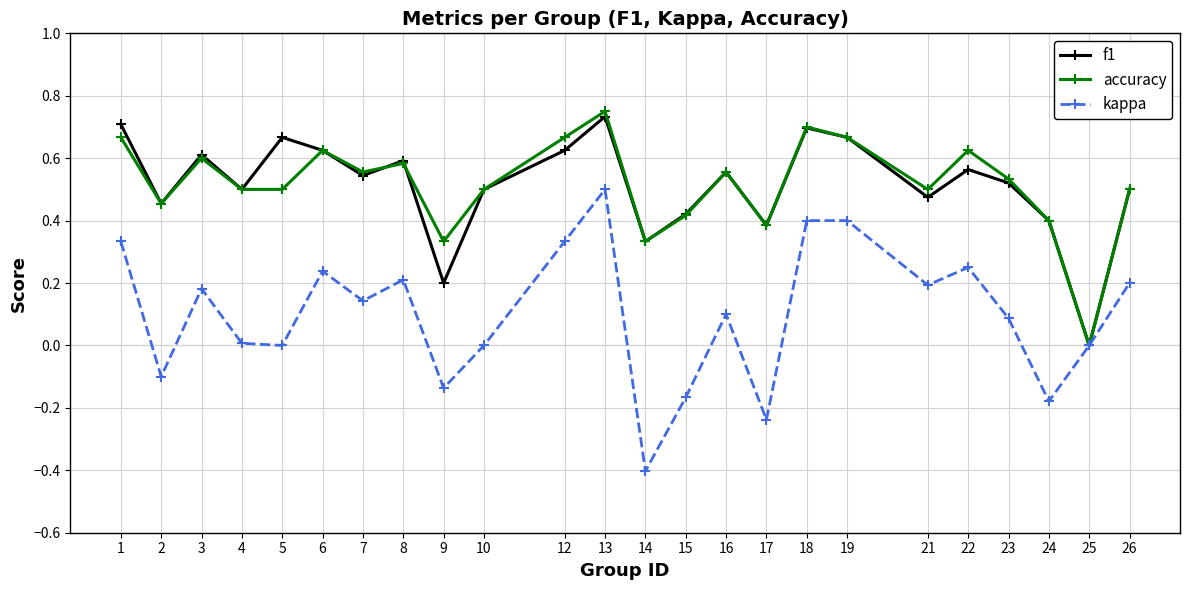

What are all the series names shown in the legend?

f1, accuracy, kappa